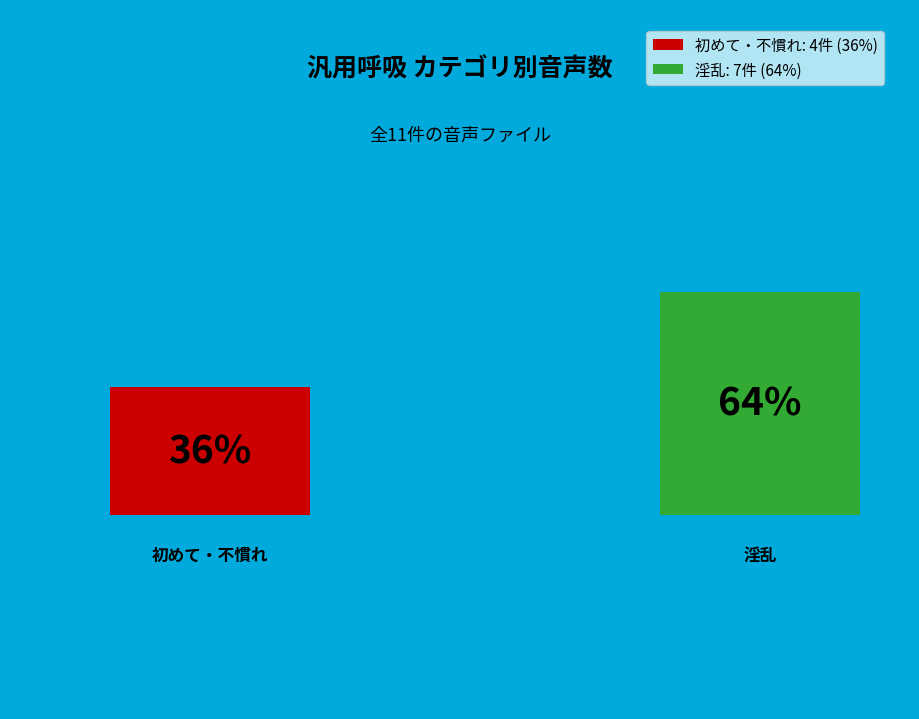

Do 初めて・不慣れ and 淫乱 together represent more than half of the pie?

Yes